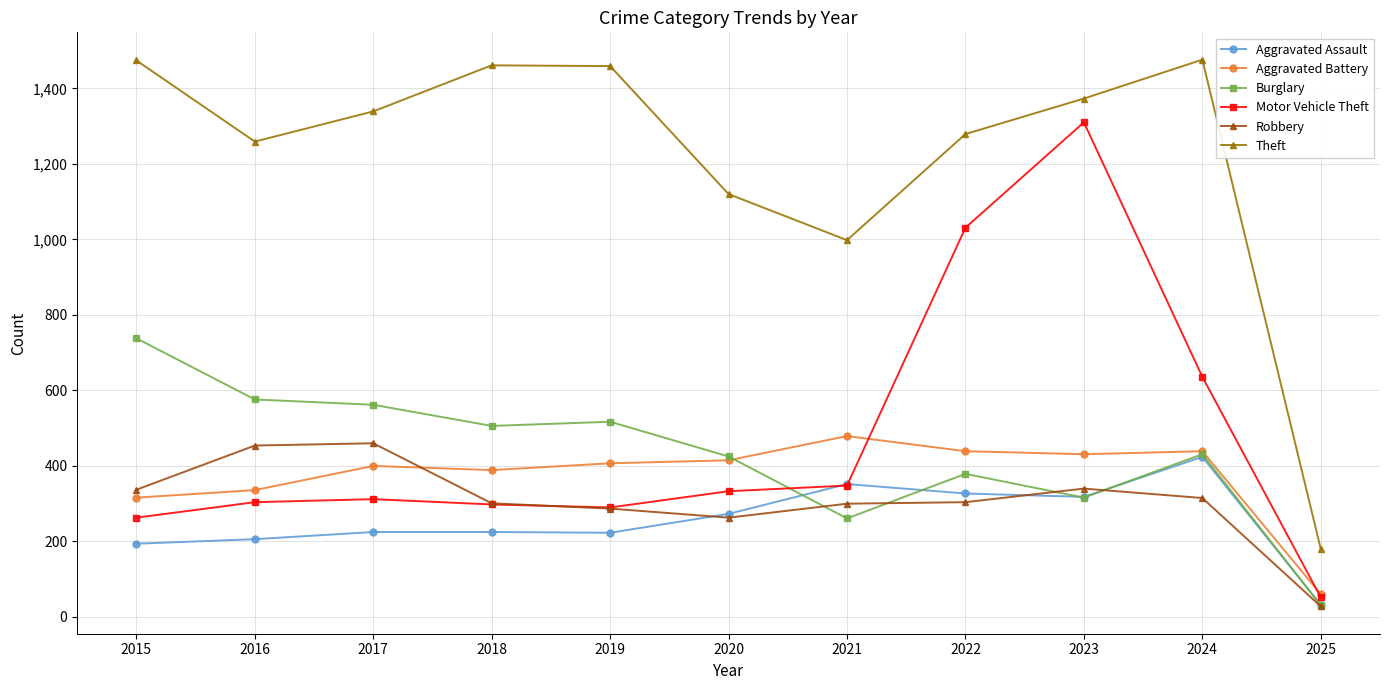

Count the number of data series in this chart.

6